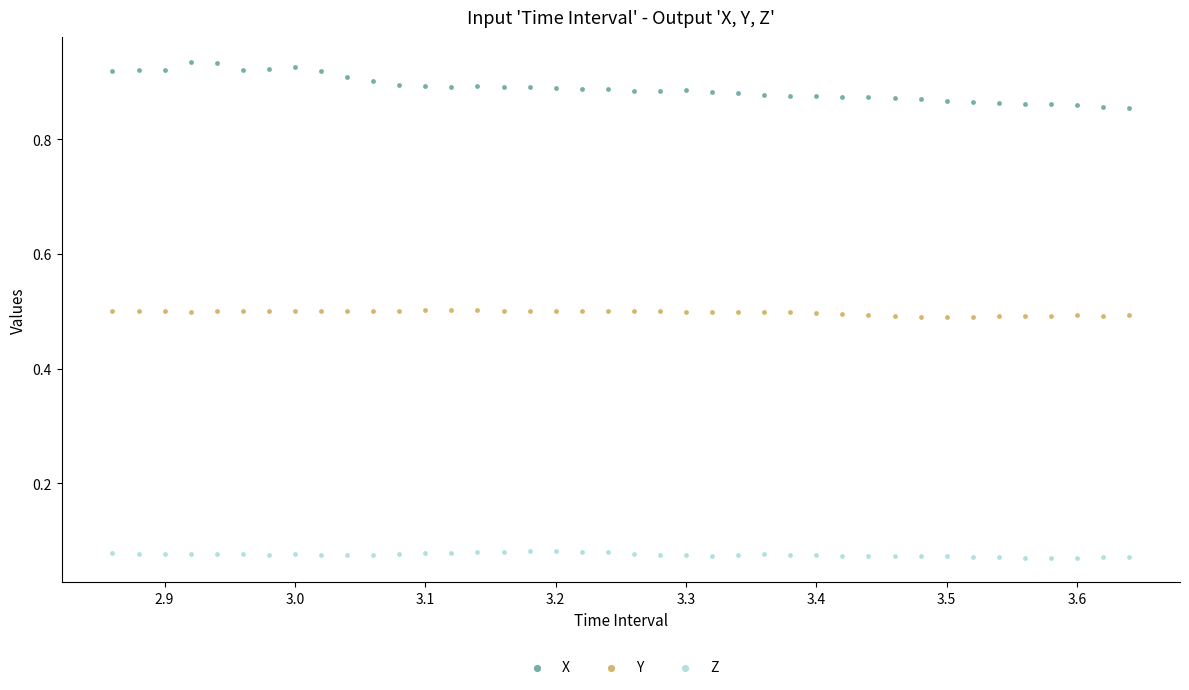

Which series has the widest spread of Y values?

X